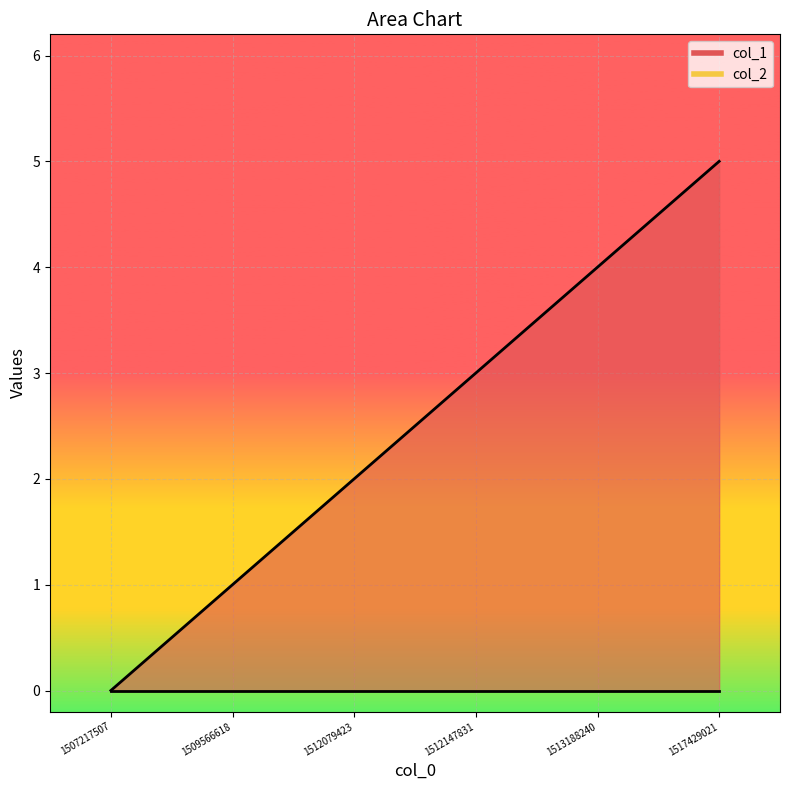

How many categories are shown in the chart?

6